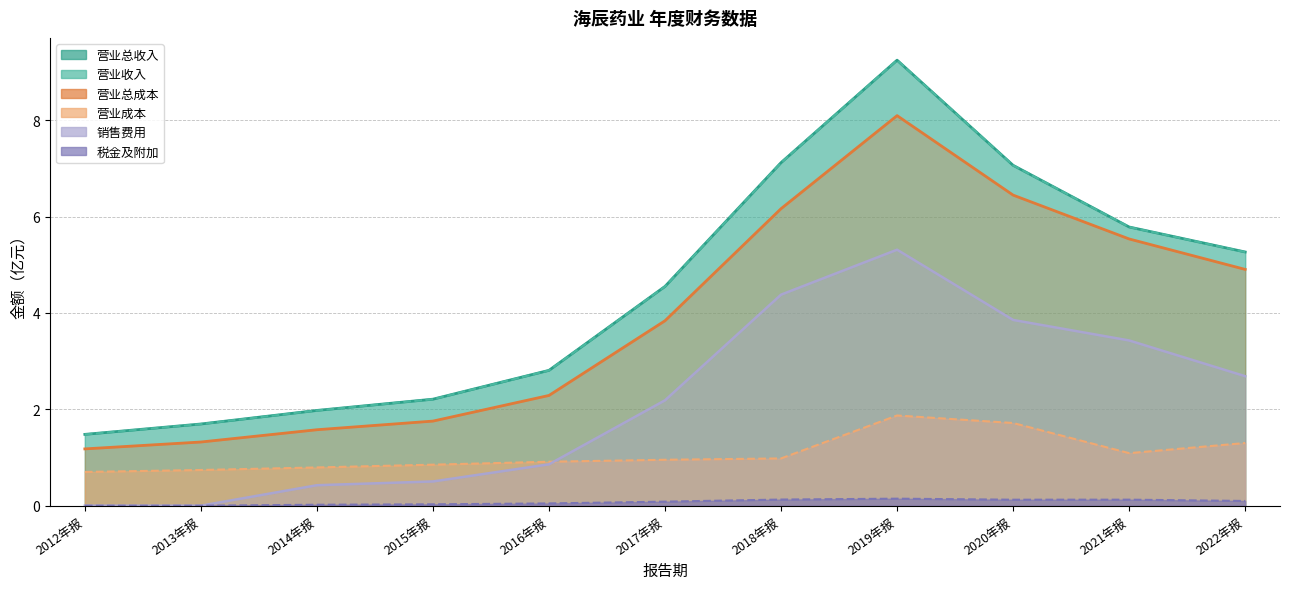

At which category does TOTAL_OPERATE_COST reach its first local peak?

2019年报